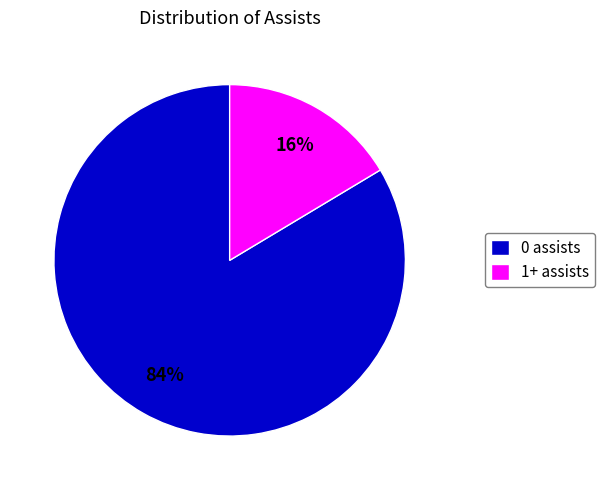

How many slices are in this pie chart?

2